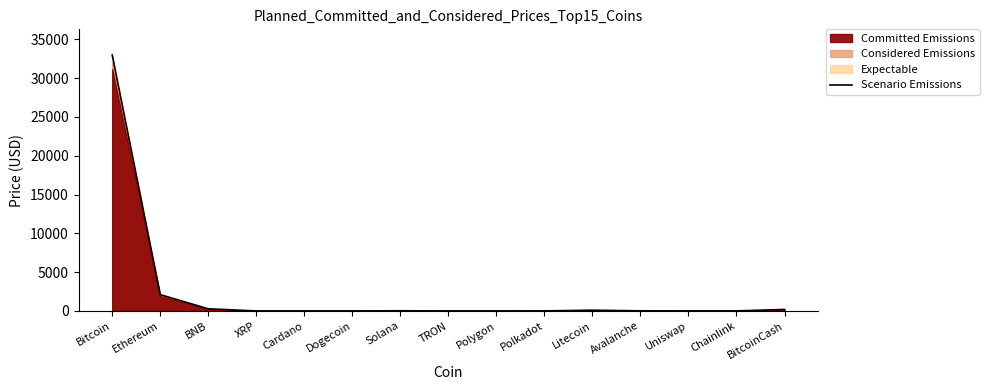

Count the number of values greater than 7.

8